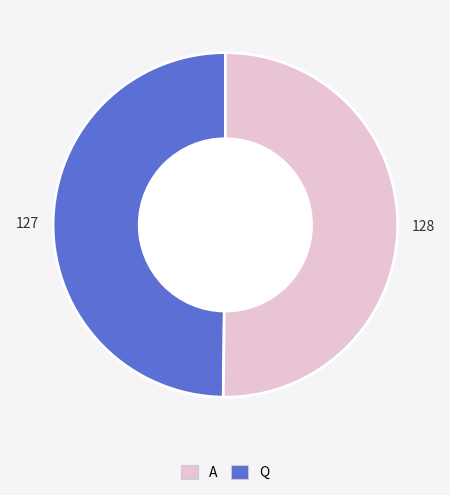

Count the number of slices in the pie.

2